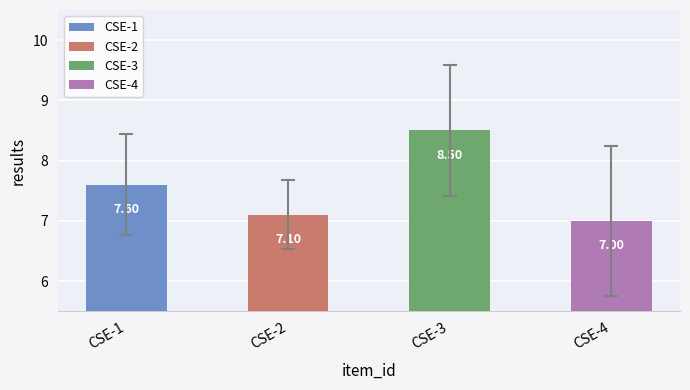

Is it true that CSE-4 equals 7 at 20240101?

True